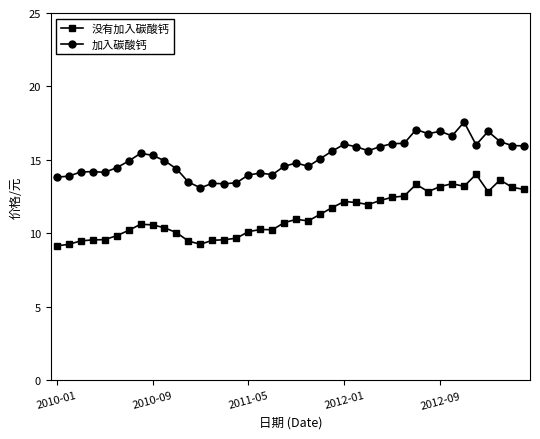

What is the lowest value of the 加入碳酸钙 series?

13.1